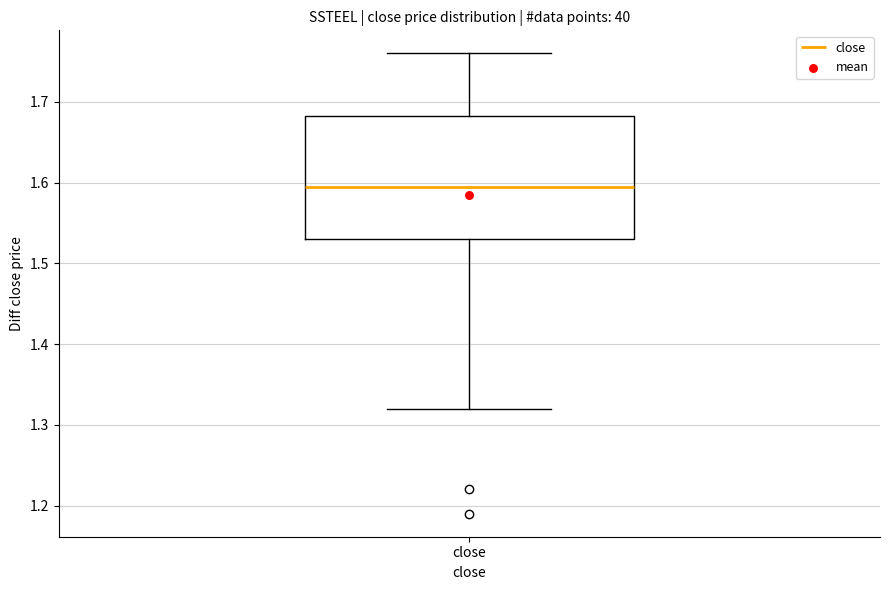

Read this box plot against the y-axis: the position of the median line, the range covered by the box, and the ends of both whiskers. The values are not printed on the chart, so give them approximately, as read against the axis.

median 1.60, box 1.53 to 1.68, whiskers 1.32 to 1.76